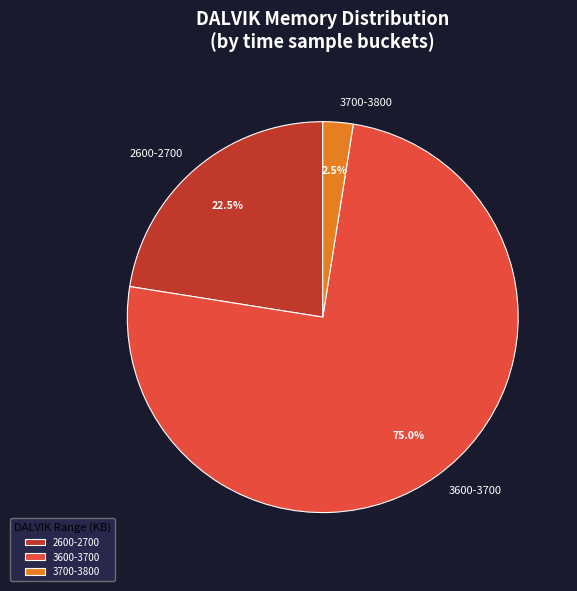

Which category has the smallest portion of the pie?

3700-3800